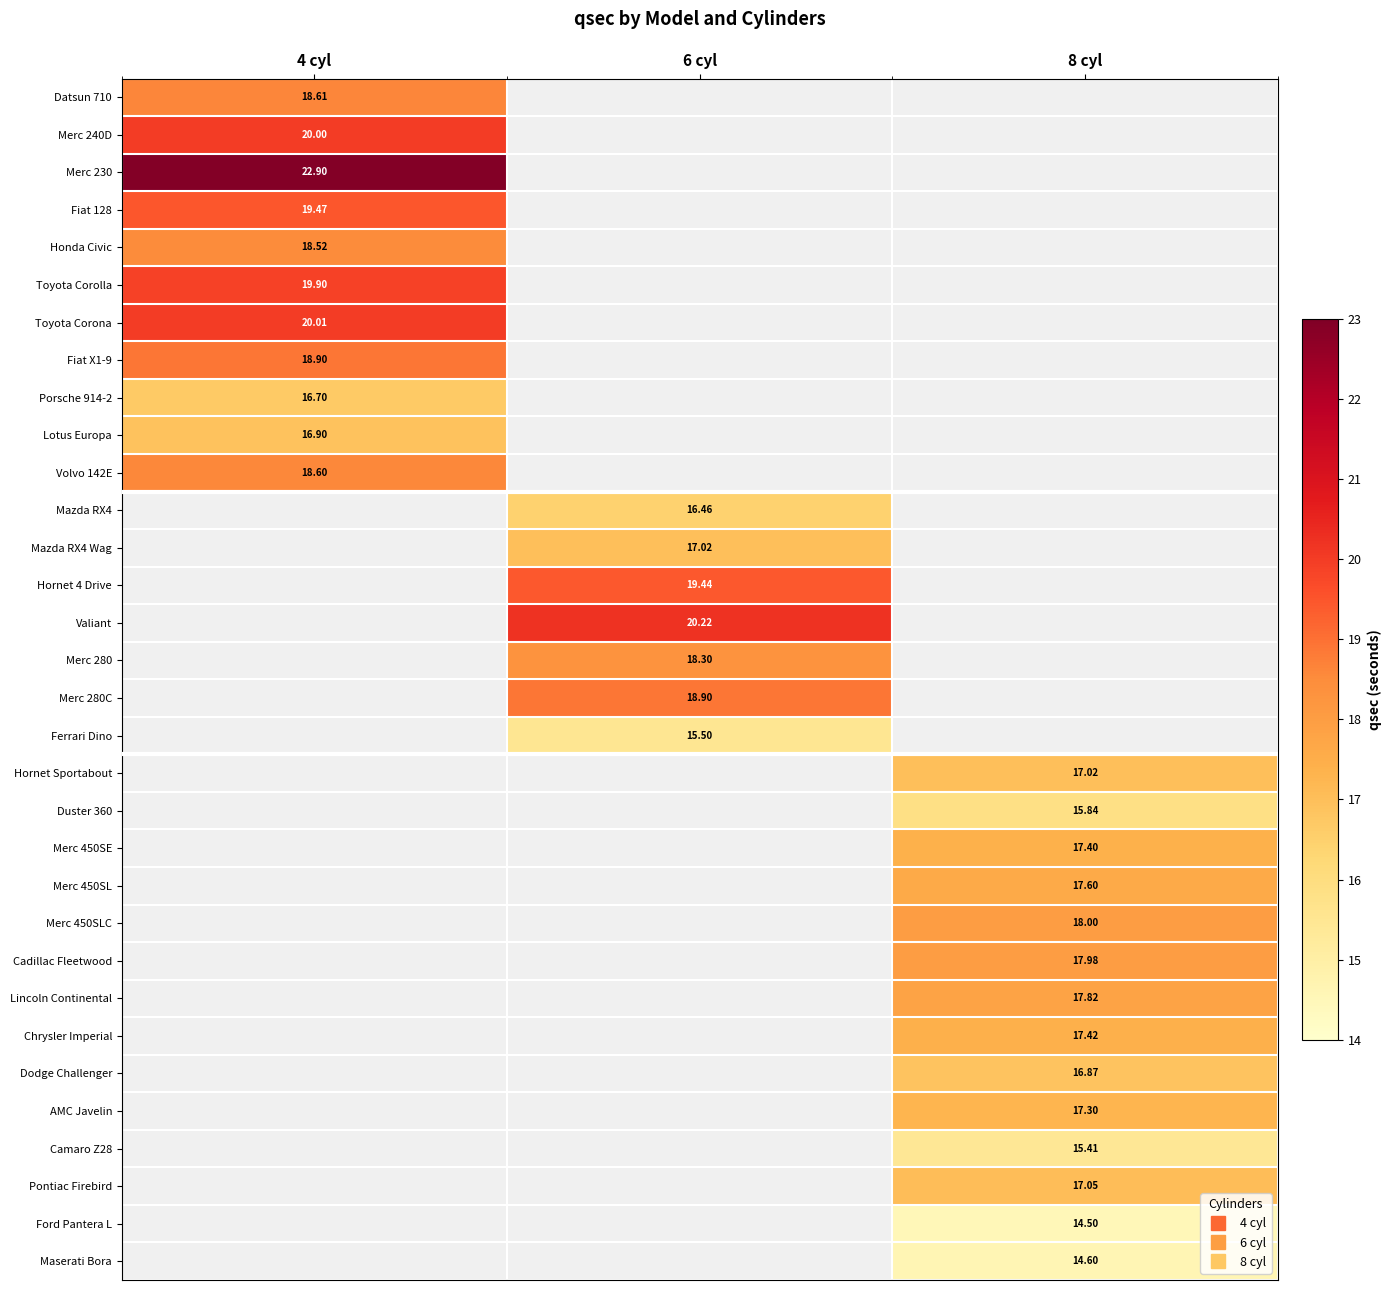

List the series in order of their peak value, lowest first.

Porsche 914-2, Lotus Europa, Honda Civic, Volvo 142E, Datsun 710, Fiat X1-9, Fiat 128, Toyota Corolla, Merc 240D, Toyota Corona, Merc 230, Mazda RX4, Mazda RX4 Wag, Hornet 4 Drive, Valiant, Merc 280, Merc 280C, Ferrari Dino, Hornet Sportabout, Duster 360, Merc 450SE, Merc 450SL, Merc 450SLC, Cadillac Fleetwood, Lincoln Continental, Chrysler Imperial, Dodge Challenger, AMC Javelin, Camaro Z28, Pontiac Firebird, Ford Pantera L, Maserati Bora